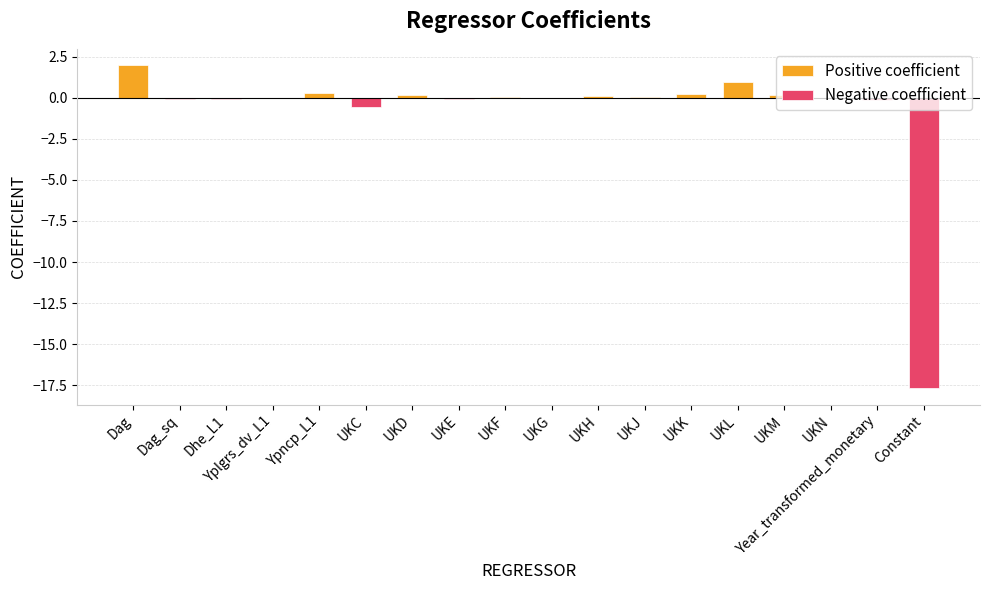

Is it true that Negative coefficient equals -0.0 at Dag_sq?

True